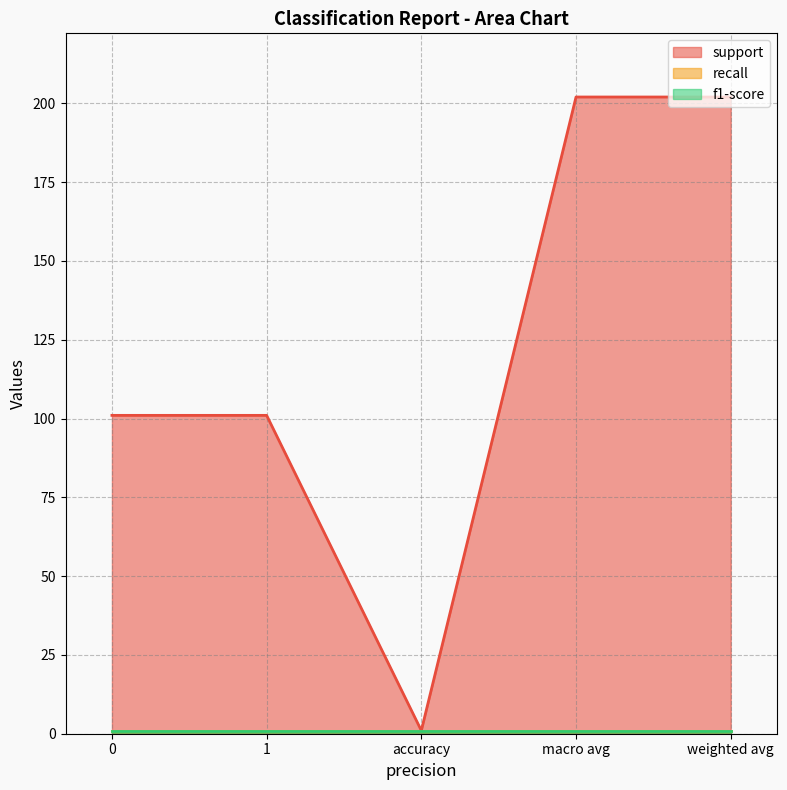

Which label corresponds to the smallest value in the chart?

accuracy